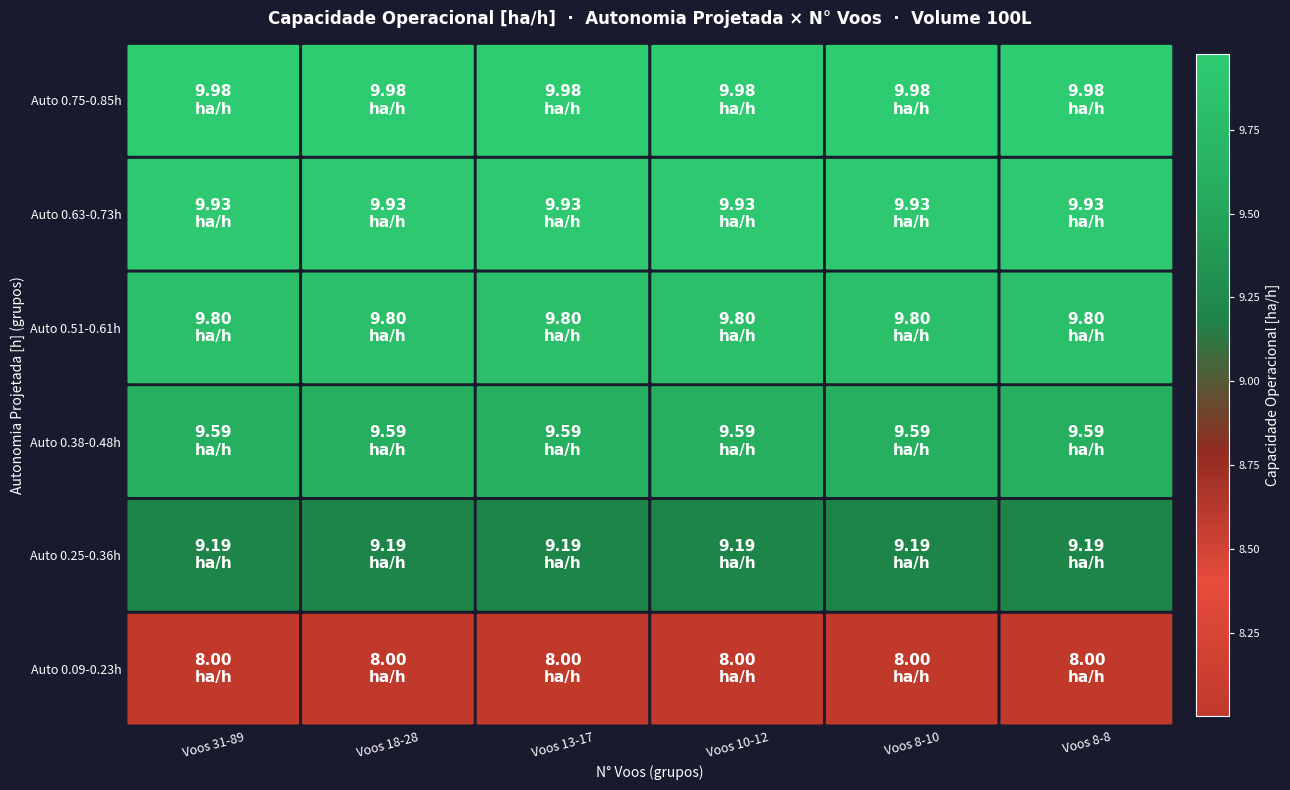

Which series has the widest spread of values?

Auto 0.09-0.23h